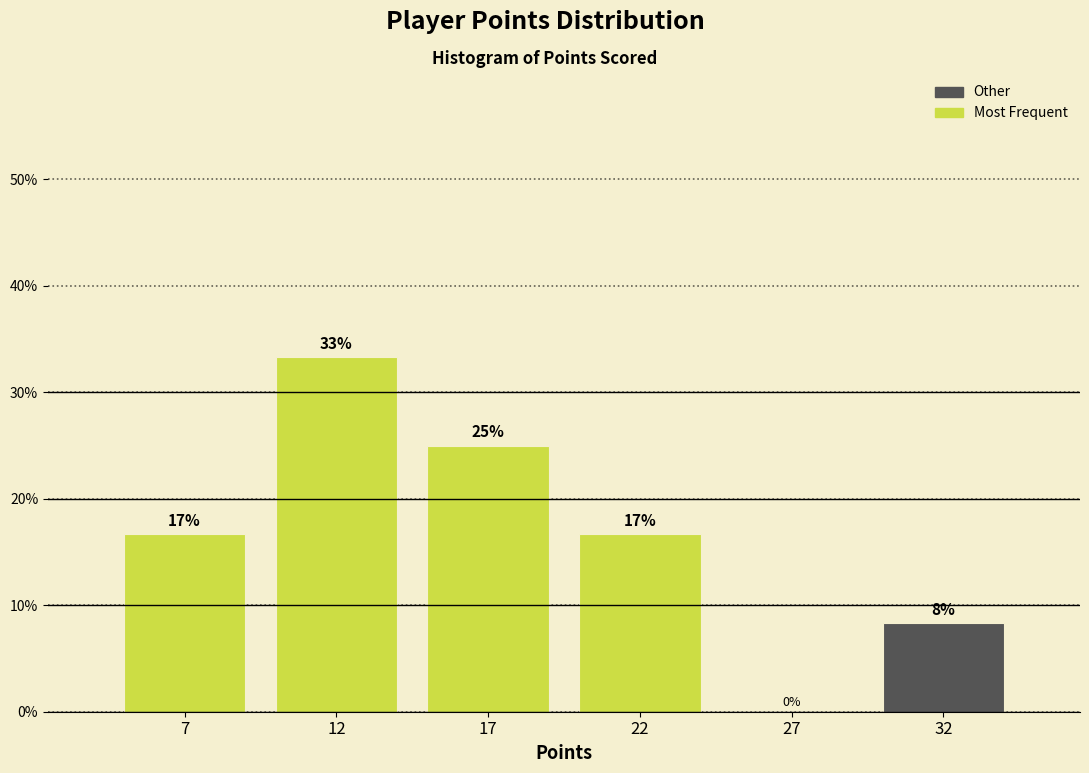

Are the bars horizontal?

No